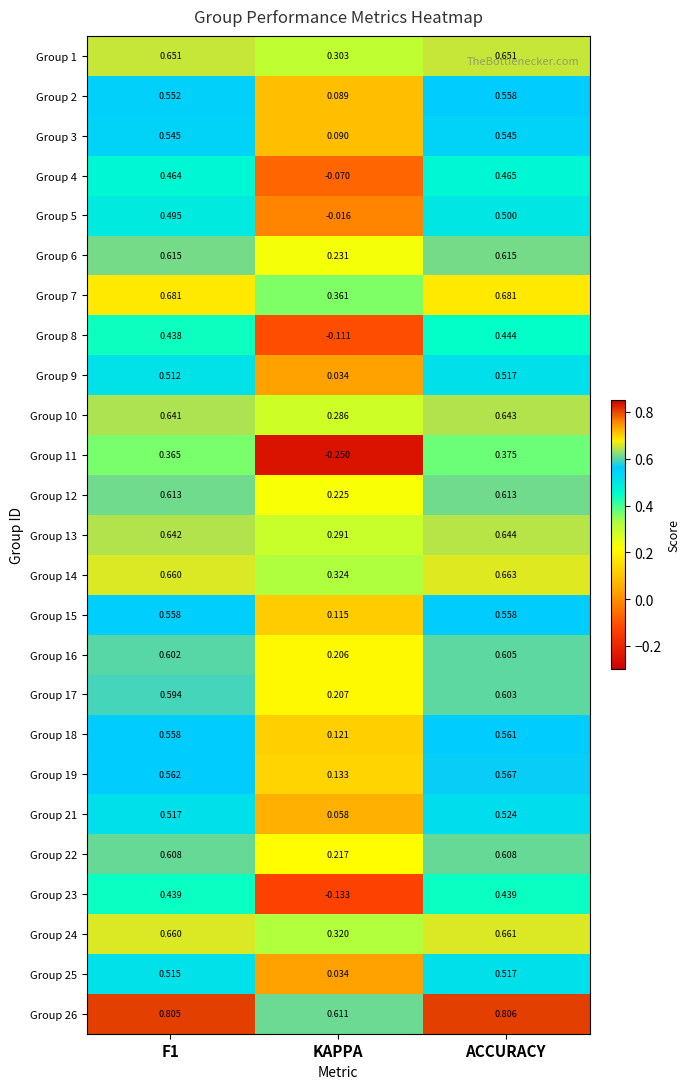

At which label is Group 4 closest to 0?

KAPPA